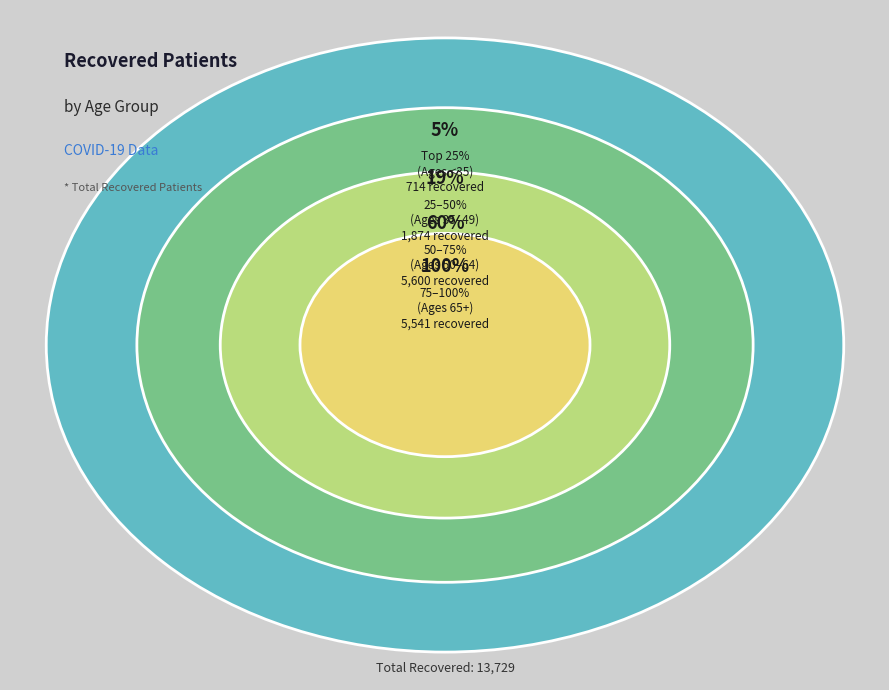

Does any single category account for the majority?

No